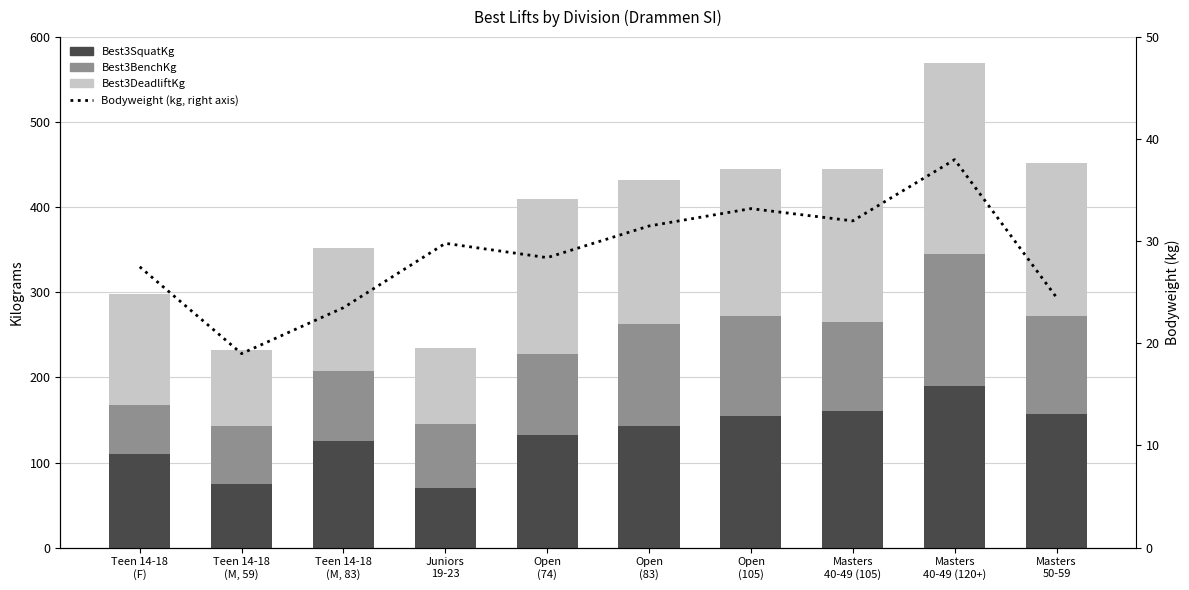

What is the difference between the Best3SquatKg values at Teen 14-18
(M, 83) and Teen 14-18
(M, 59)?

50.0